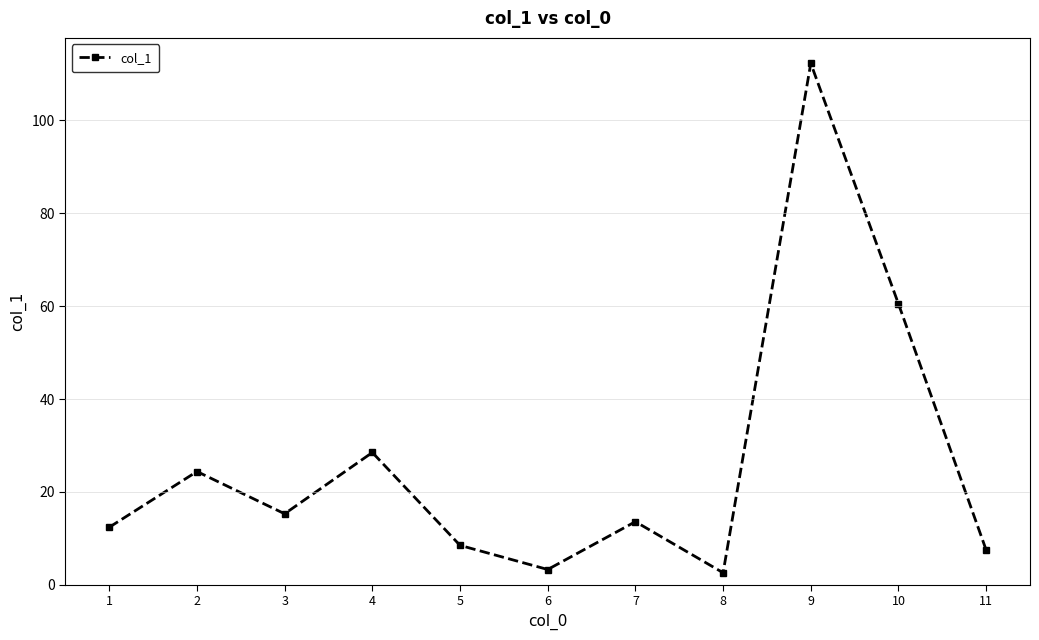

Which label corresponds to the largest value in the chart?

9